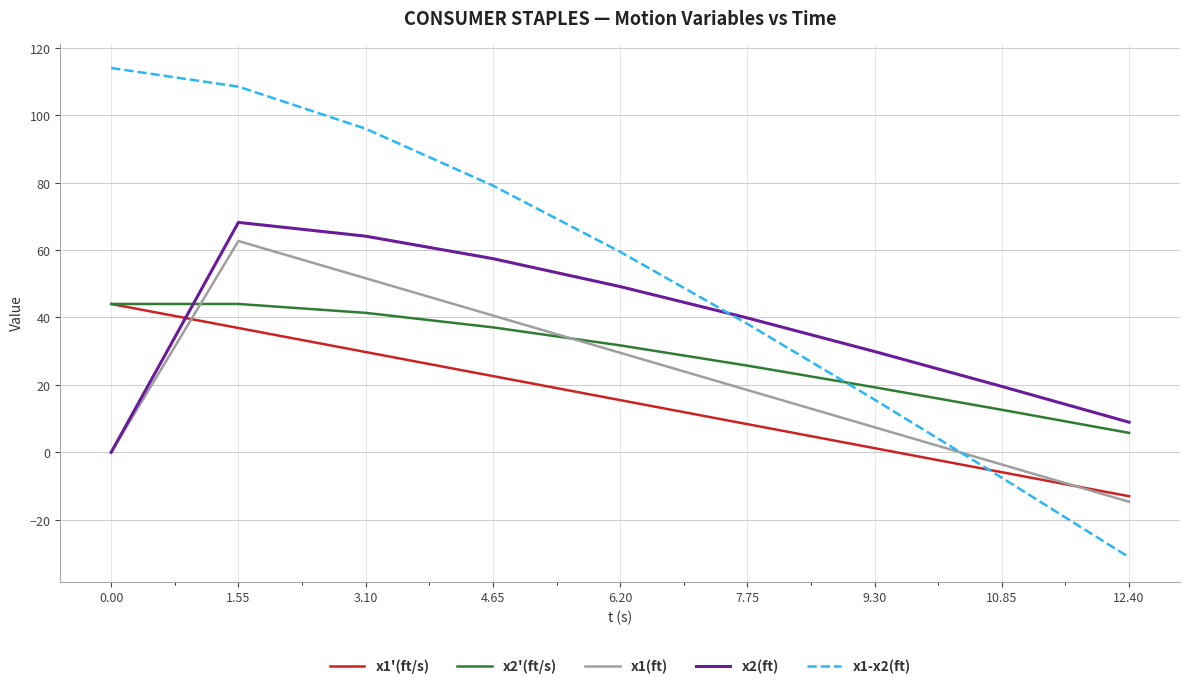

What is the maximum value shown in the chart?

114.0